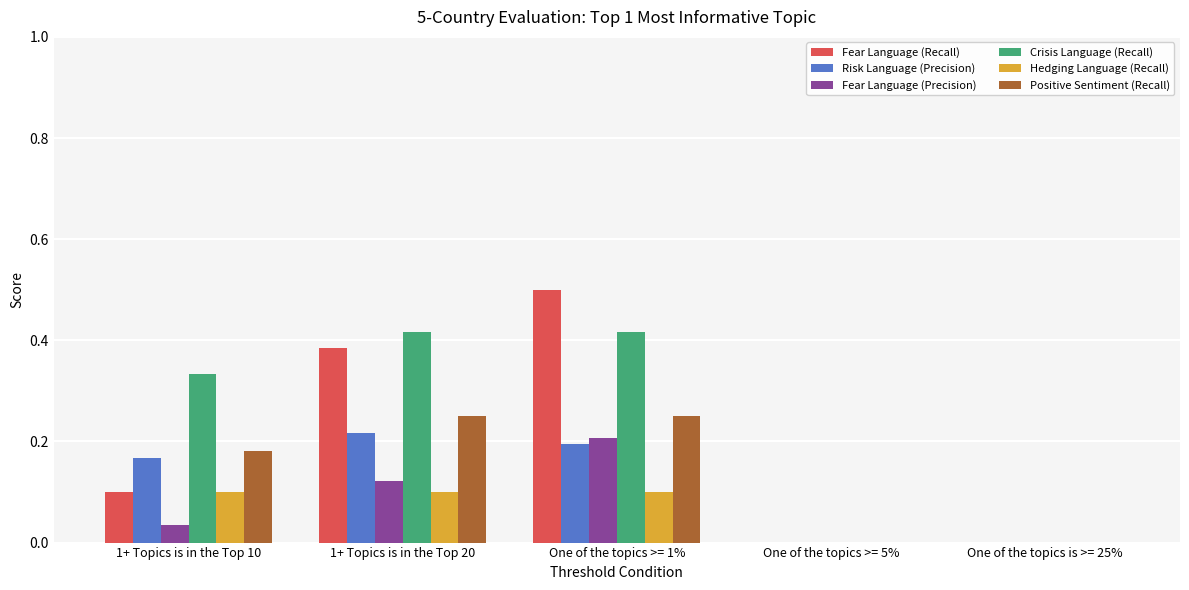

What is the sum of all Risk Language (Precision) values?

0.6